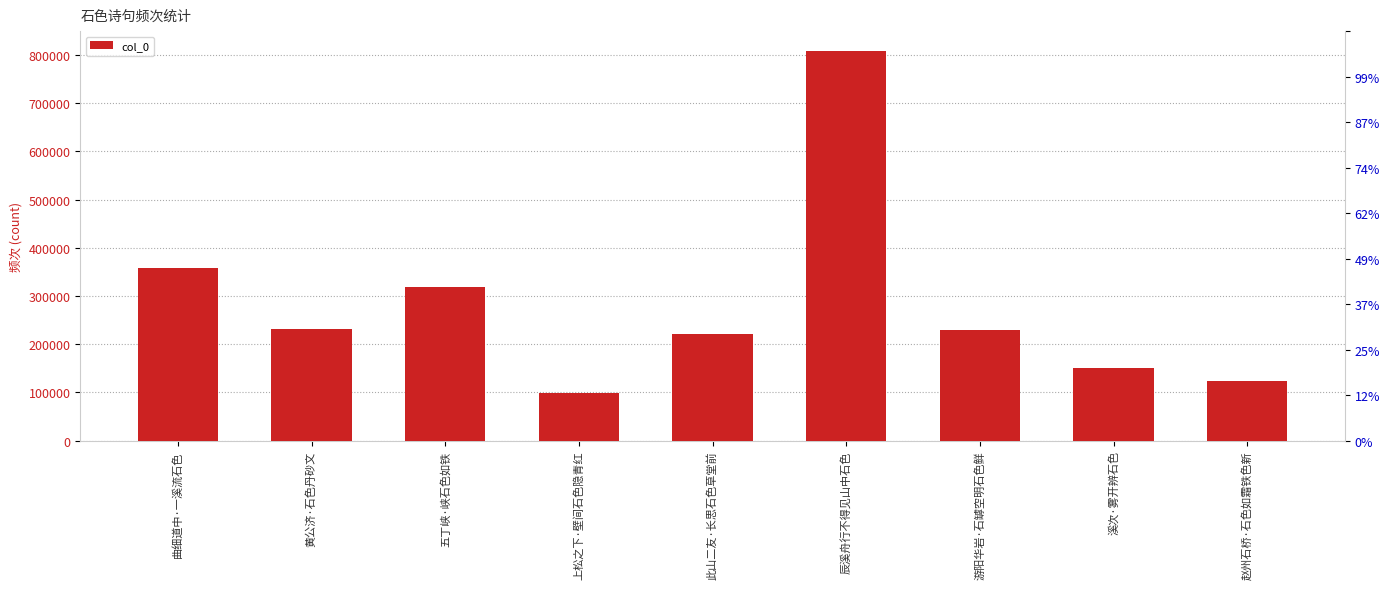

Between 黄公济·石色丹砂文 and 溪次·雾开辨石色, which is larger?

黄公济·石色丹砂文